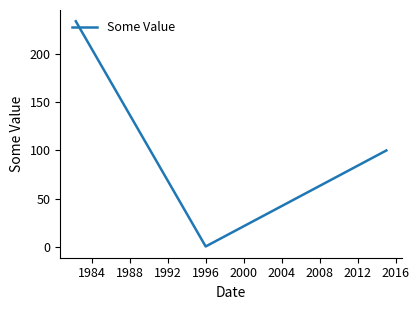

How many lines are shown in the chart?

1